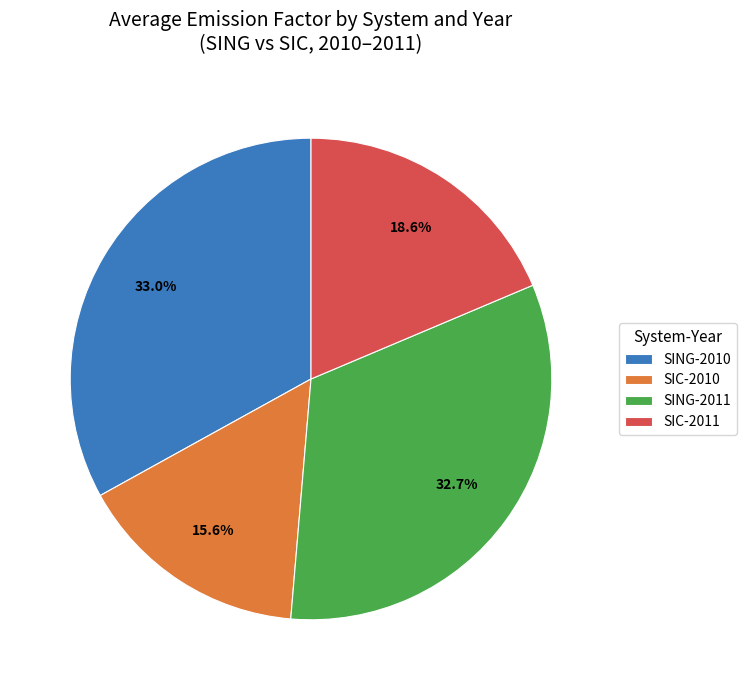

Is there any slice that represents more than half of the pie?

No